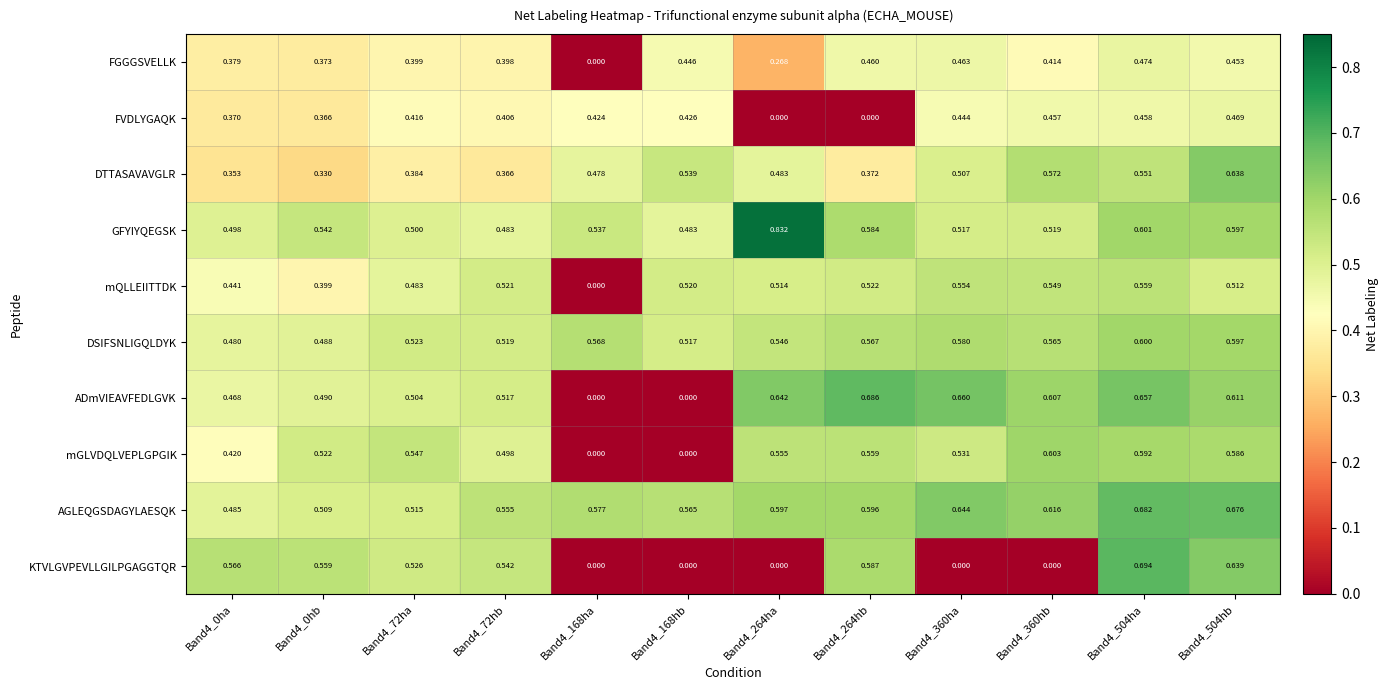

Which series changed the most between Band4_0hb and Band4_72hb?

mQLLEIITTDK